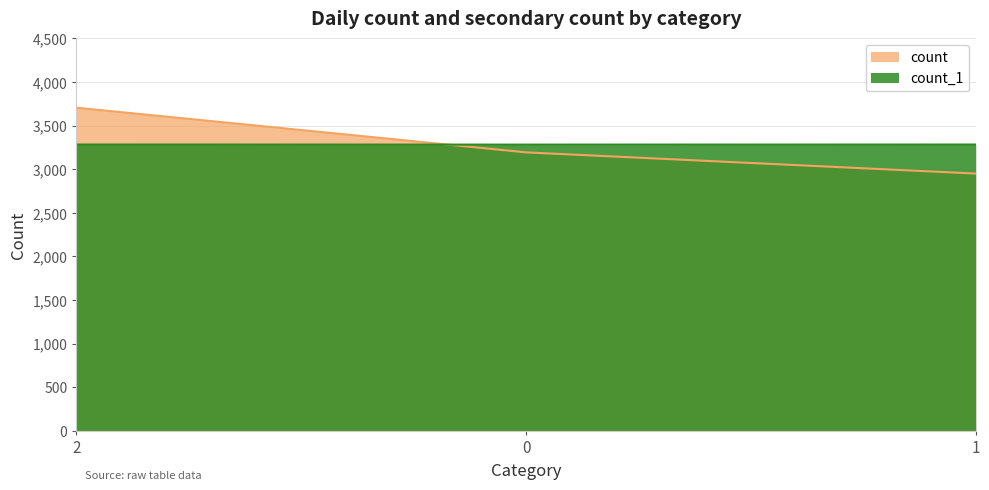

At how many categories does at least one series exceed 3669?

1